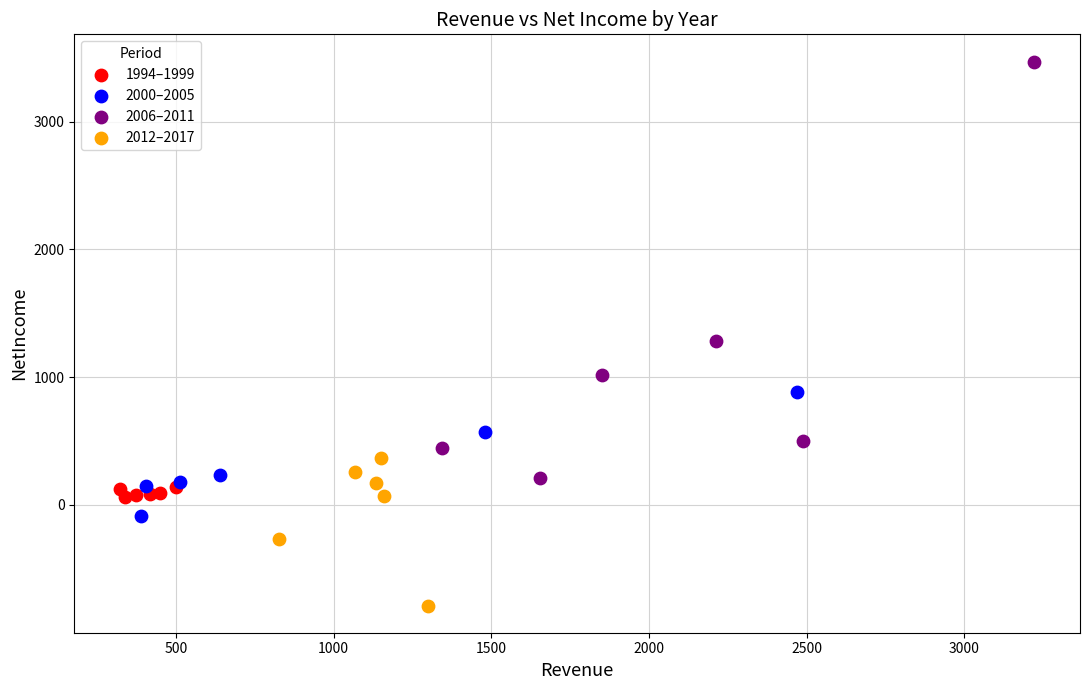

Which series contains the lowest Y value?

2012–2017